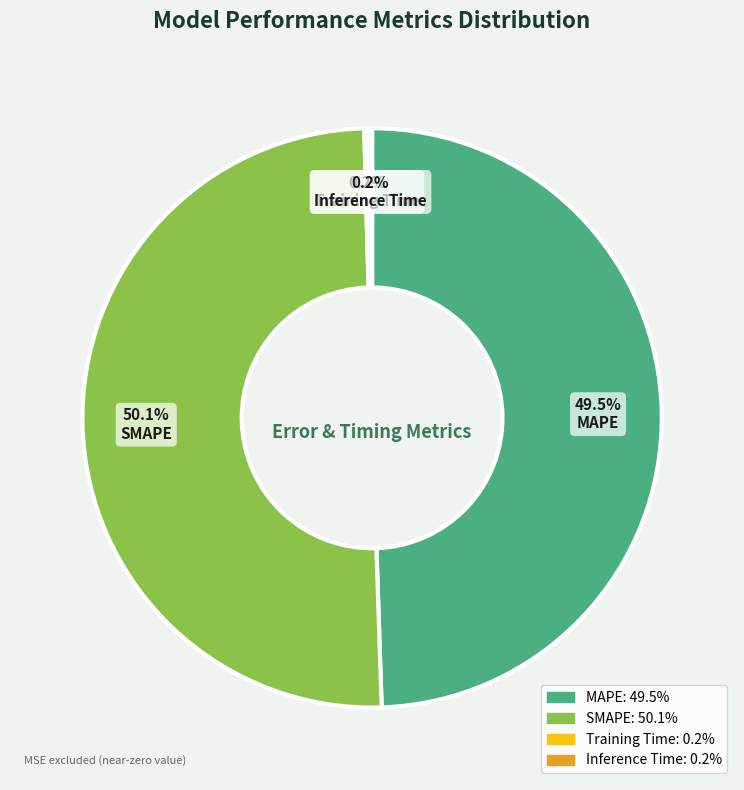

How much of the chart is everything except SMAPE?

49.9%